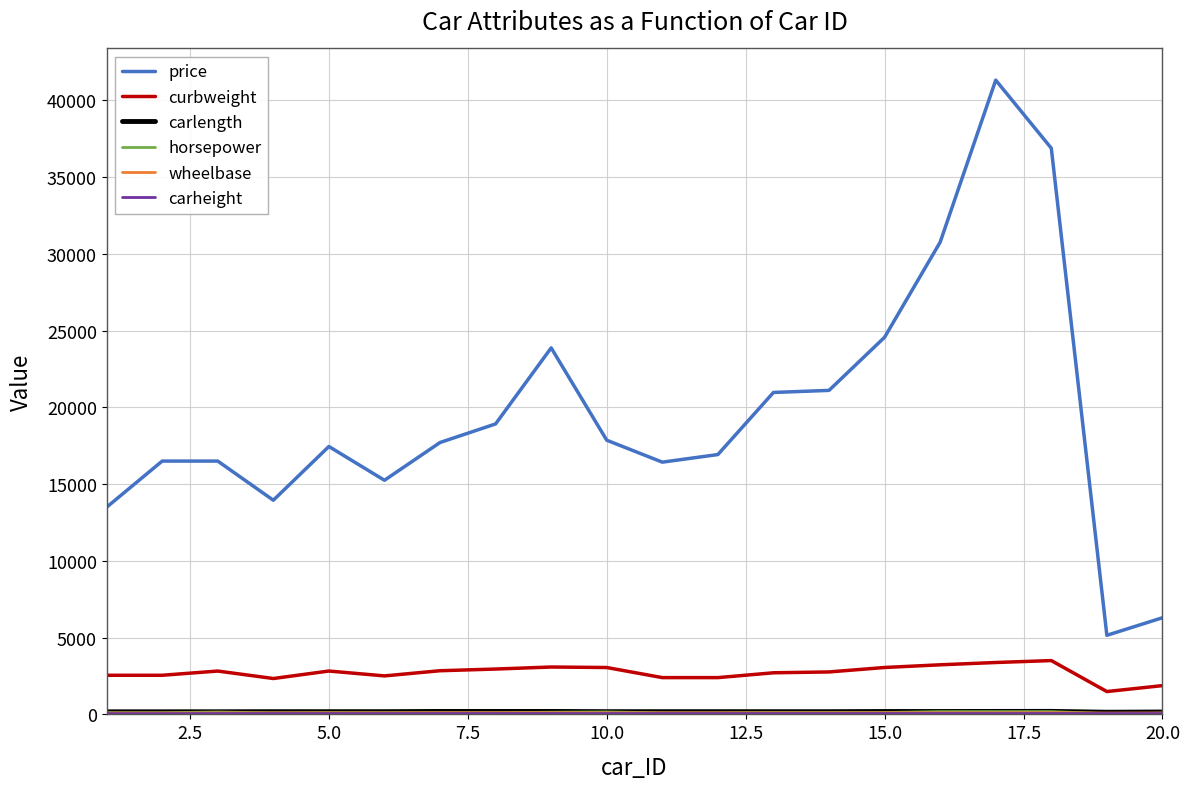

Which series has the largest total across all categories?

price